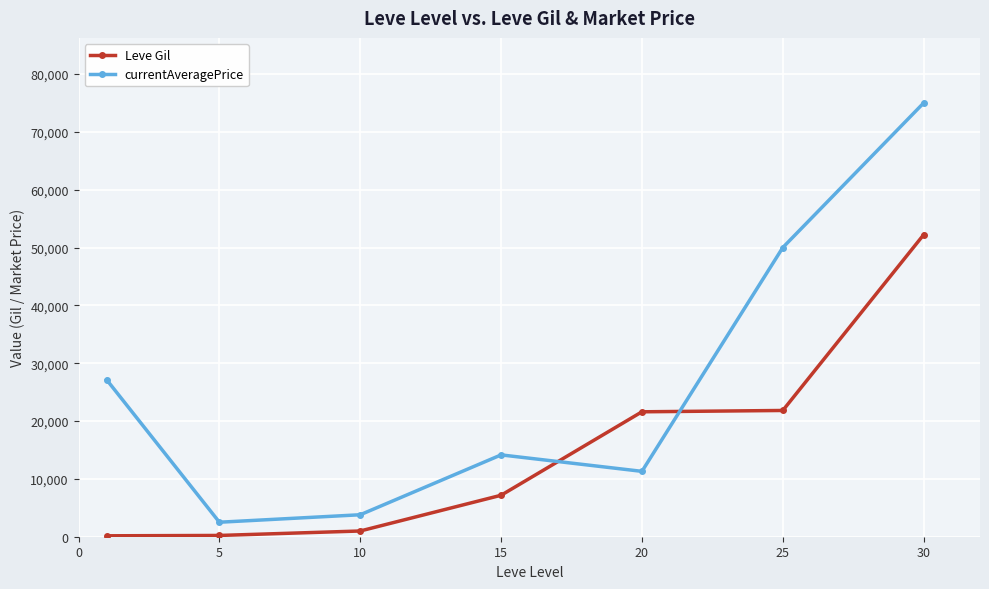

After their last crossing, which series has the higher values: Leve Gil or currentAveragePrice?

currentAveragePrice